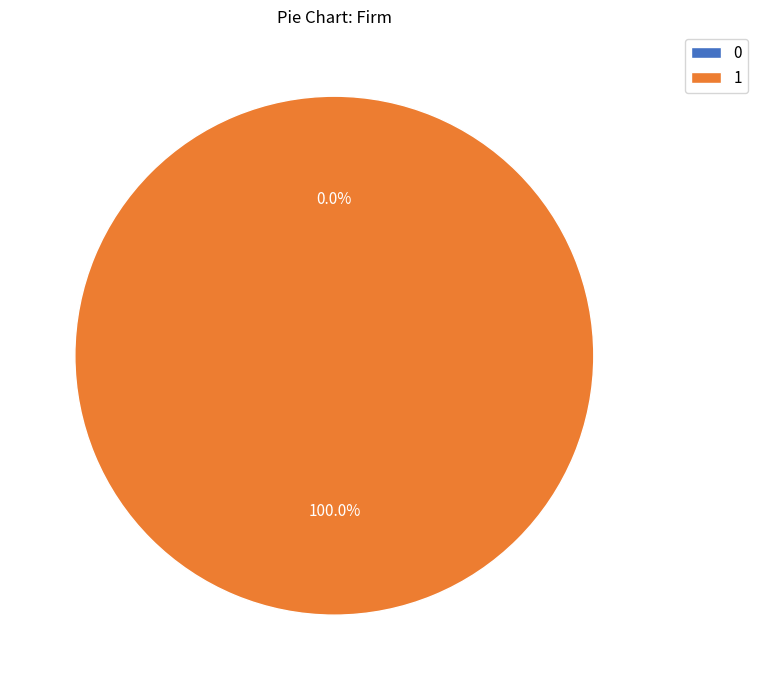

Rank the categories by value from lowest to highest.

0, 1